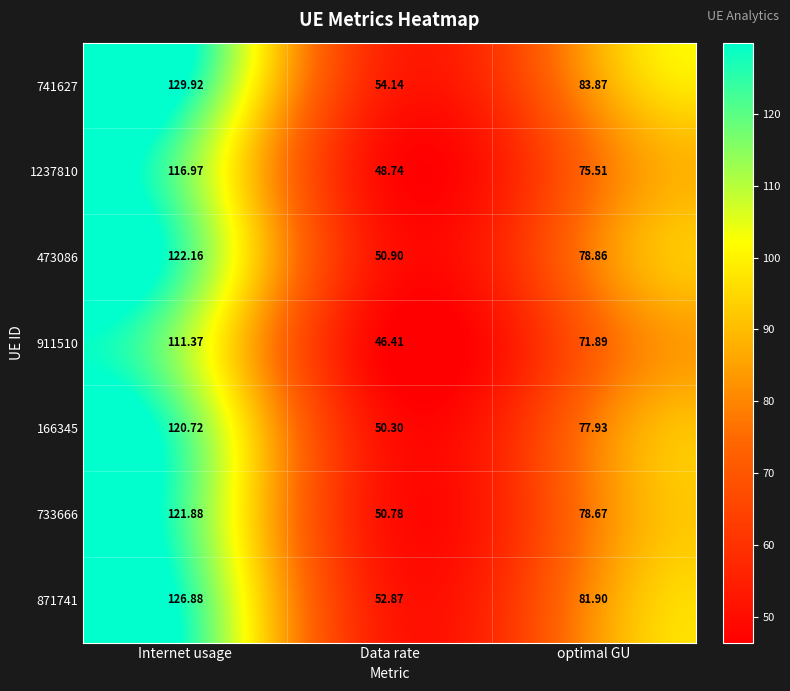

At which category does the chart reach its minimum across all series?

Data rate